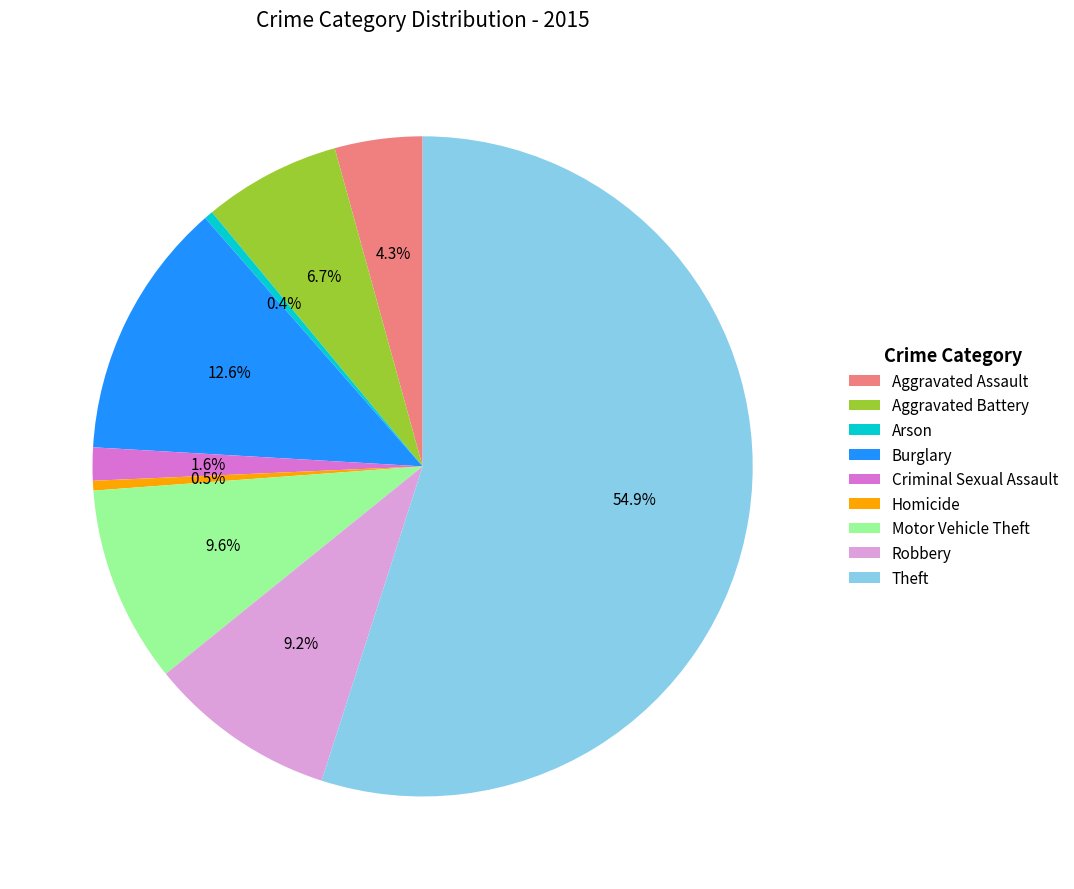

What percentage is NOT represented by Aggravated Battery?

93.3%